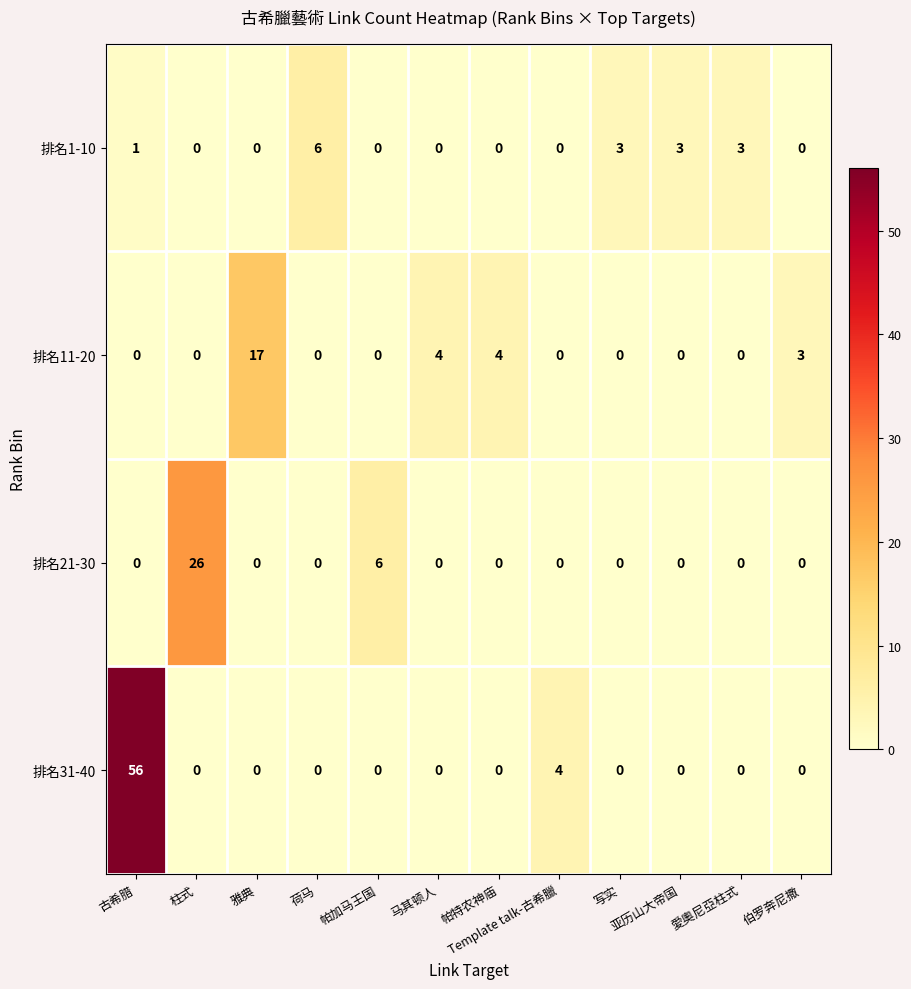

What is the difference between the maximum and minimum values in the 排名11-20 series?

17